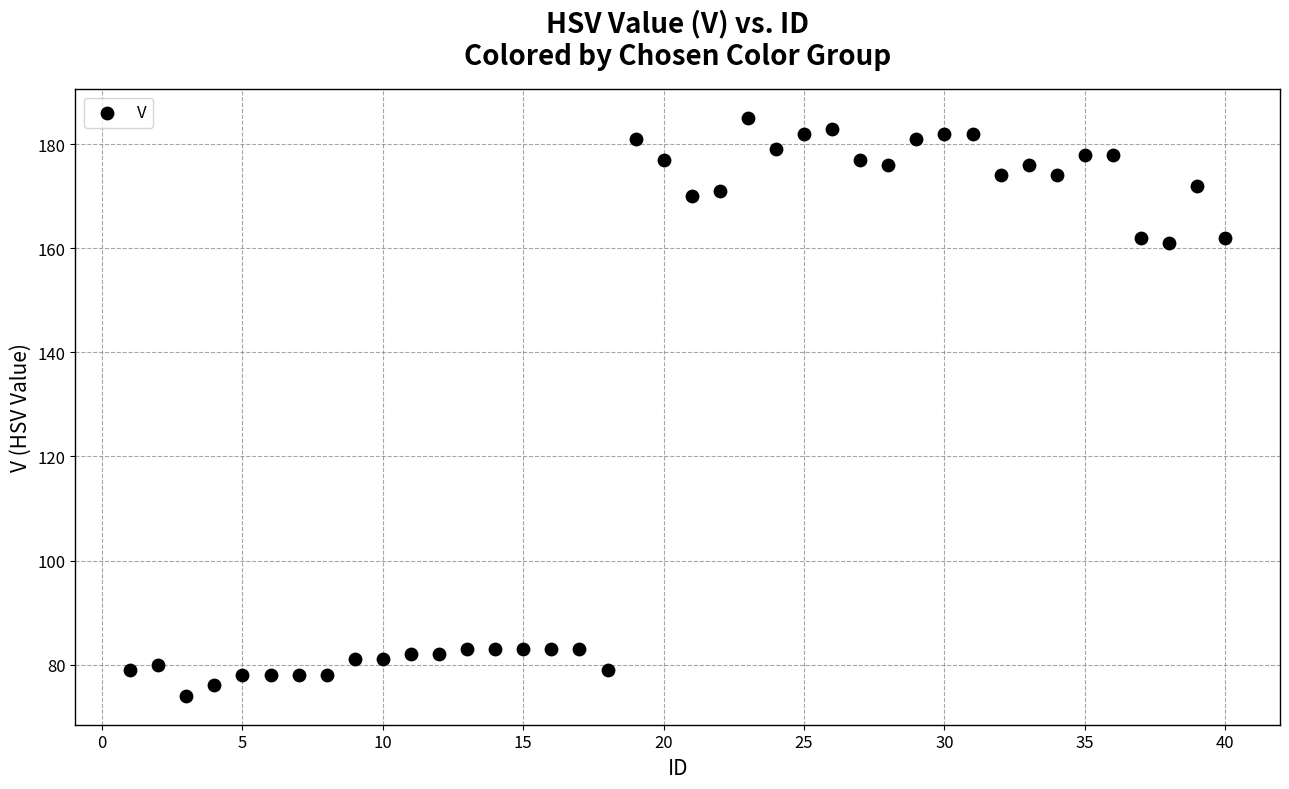

What is the range of Y values (max minus min)?

111